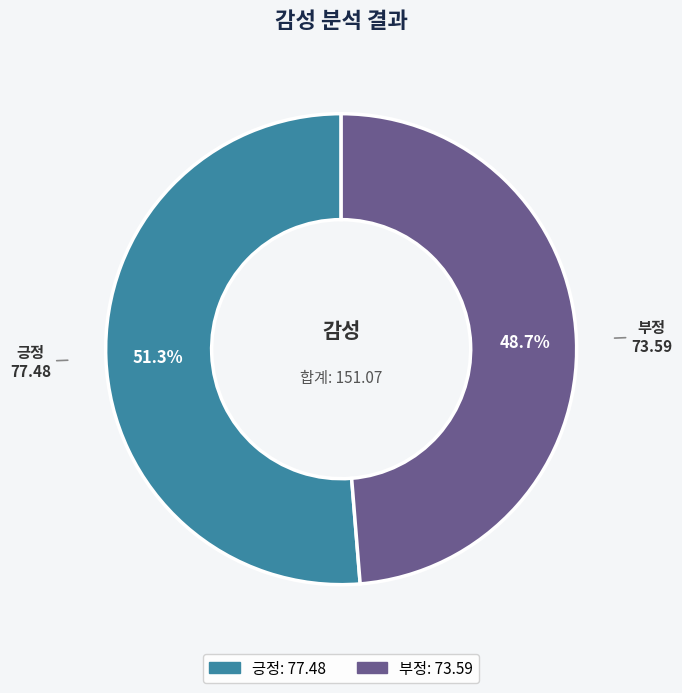

What is the smallest slice in the pie chart?

부정